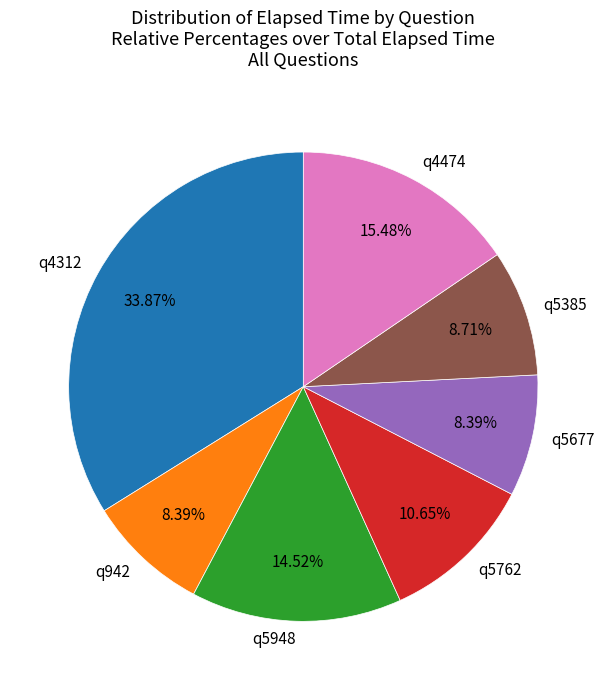

How many slices are in this pie chart?

7